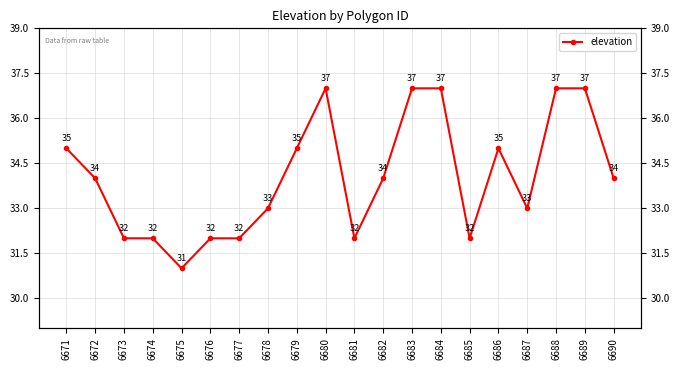

At which label is the value closest to 34?

6672